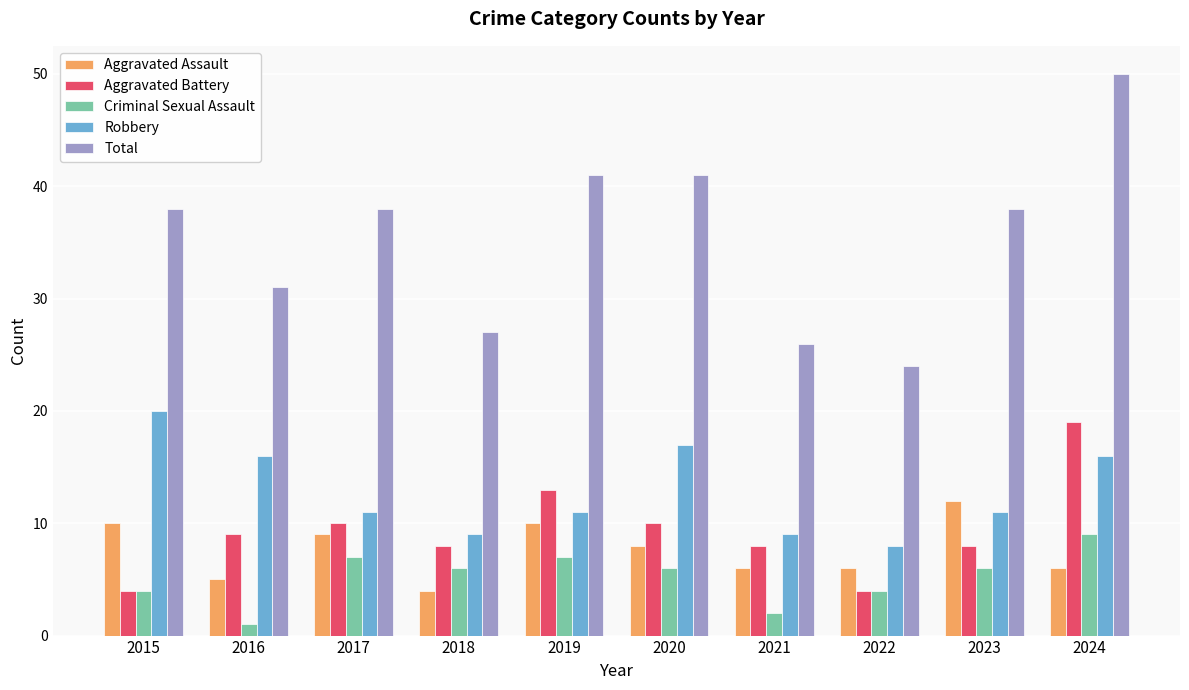

What is the sum of the Criminal Sexual Assault values at 2021 and 2024?

11